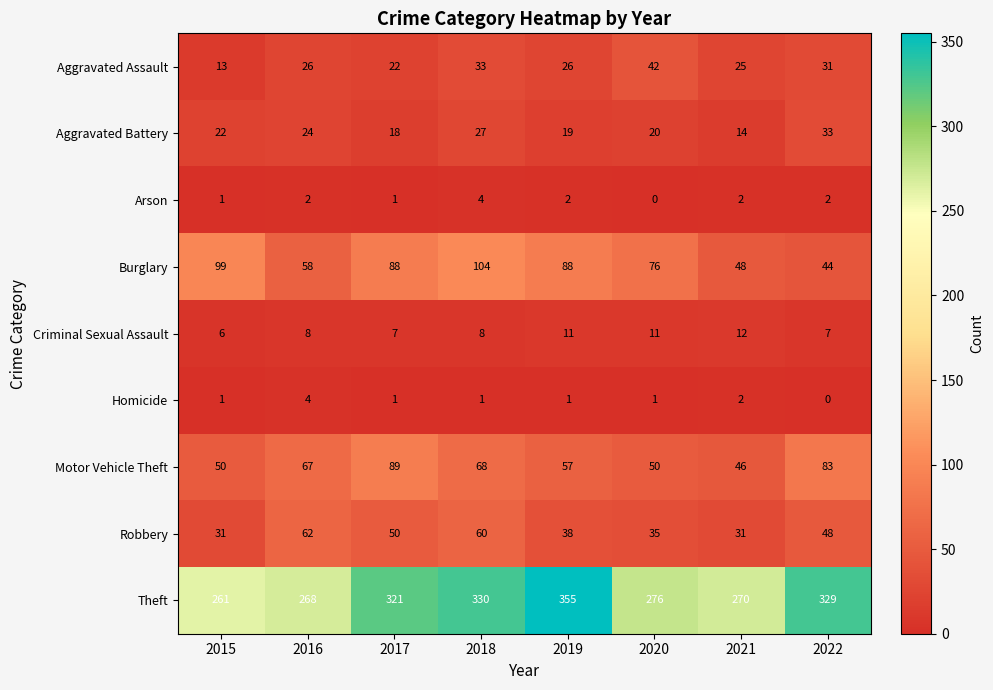

What is the difference between the Aggravated Battery values at 2015 and 2022?

11